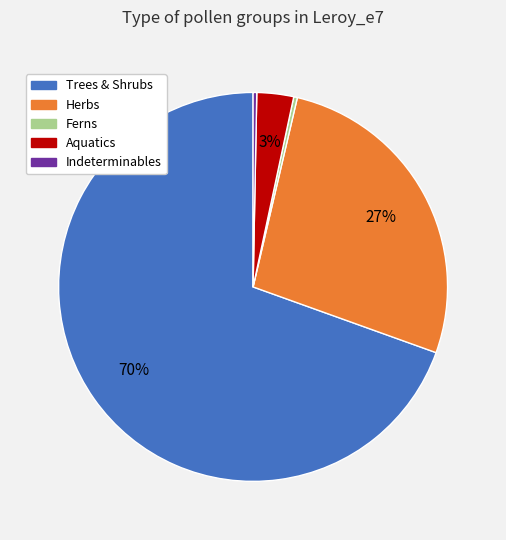

To the nearest percent, what percentage of the pie is Herbs?

27%